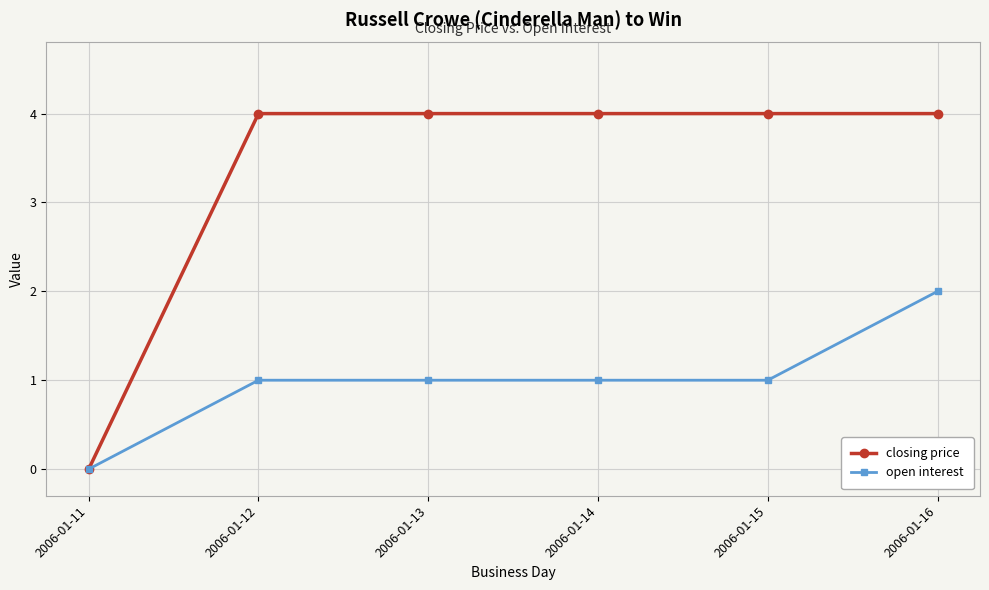

What is the sum of all open interest values?

6